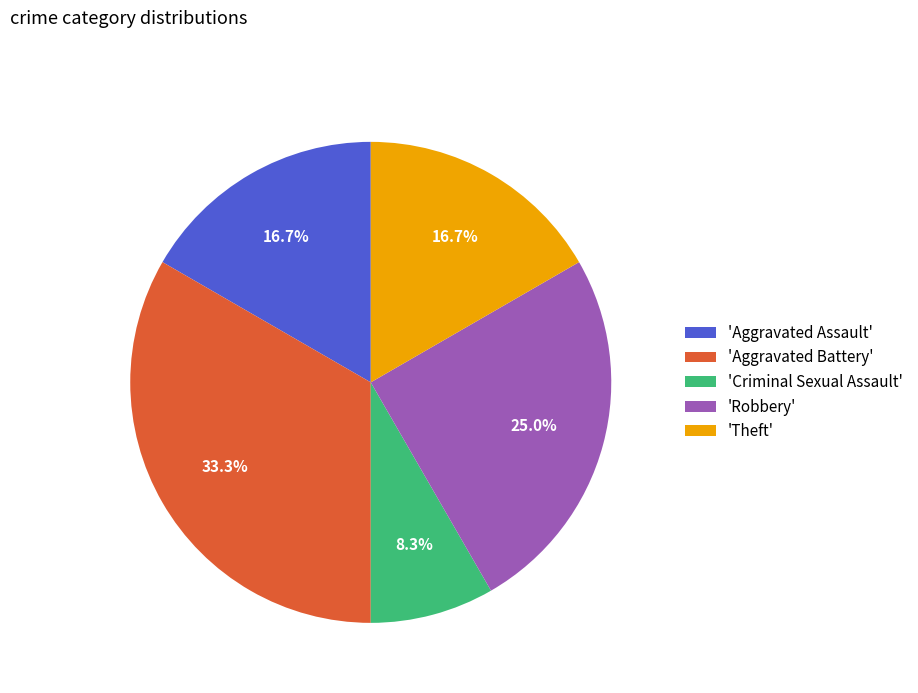

Approximately how many times larger is the value at 'Robbery' compared to 'Theft'?

1.5